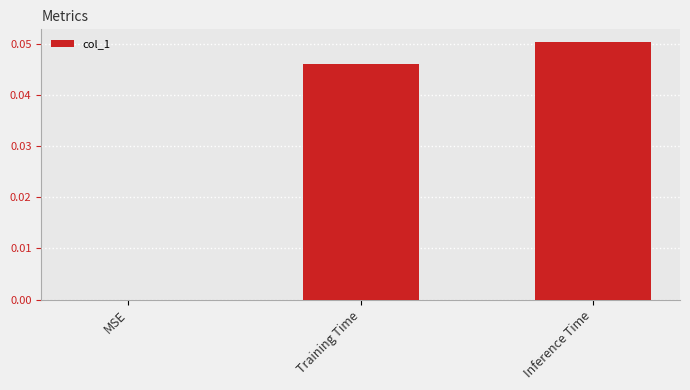

Between Training Time and MSE, which is larger?

Training Time